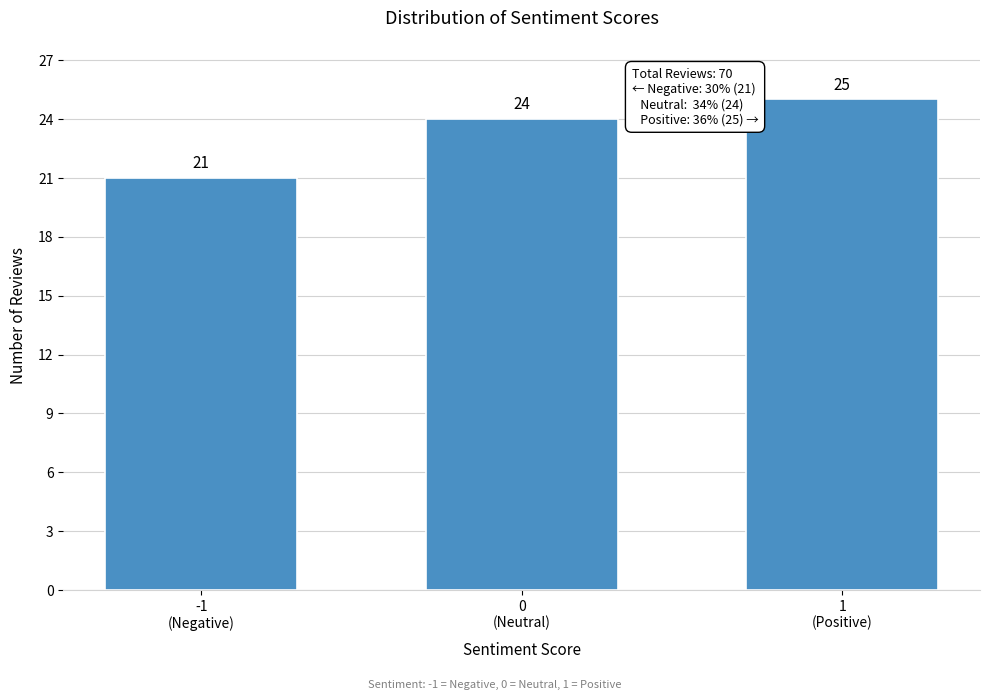

Count the values in the range 21 to 25.

3